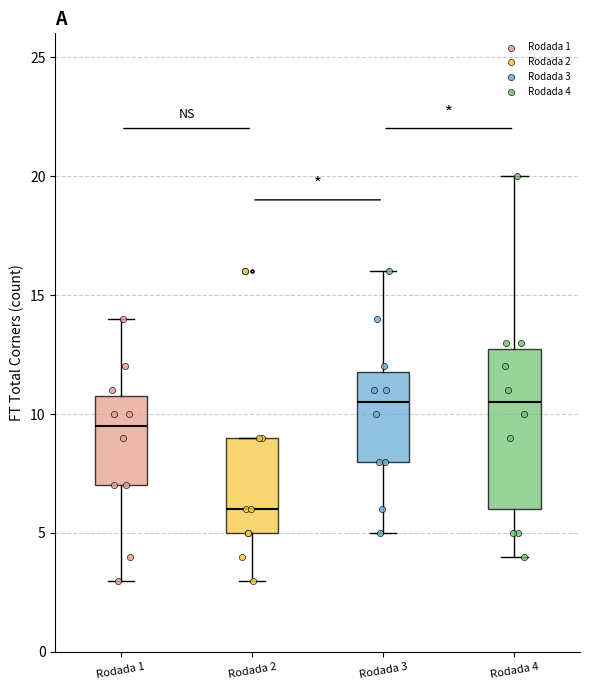

Reading left to right, transcribe this box plot: for each box, give where its median line is, the range the box spans, and where its two whiskers end, as read against the y-axis. The values are not printed on the chart, so give them approximately, as read against the axis.

Rodada 1: median 9.5, box 7.0 to 11.0, whiskers 3.0 to 14.0
Rodada 2: median 6.0, box 5.0 to 9.0, whiskers 3.0 to 9.0
Rodada 3: median 10.5, box 8.0 to 12.0, whiskers 5.0 to 16.0
Rodada 4: median 10.5, box 6.0 to 13.0, whiskers 4.0 to 20.0